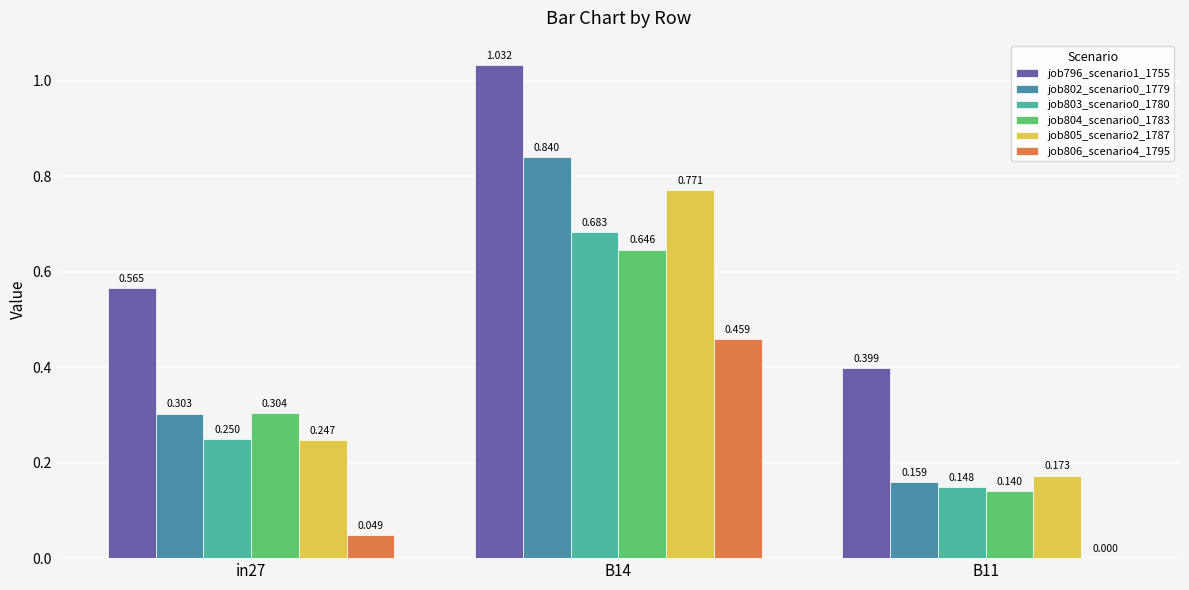

Is the value of job806_scenario4_1795 at B11 greater than the value of job803_scenario0_1780 at in27?

No